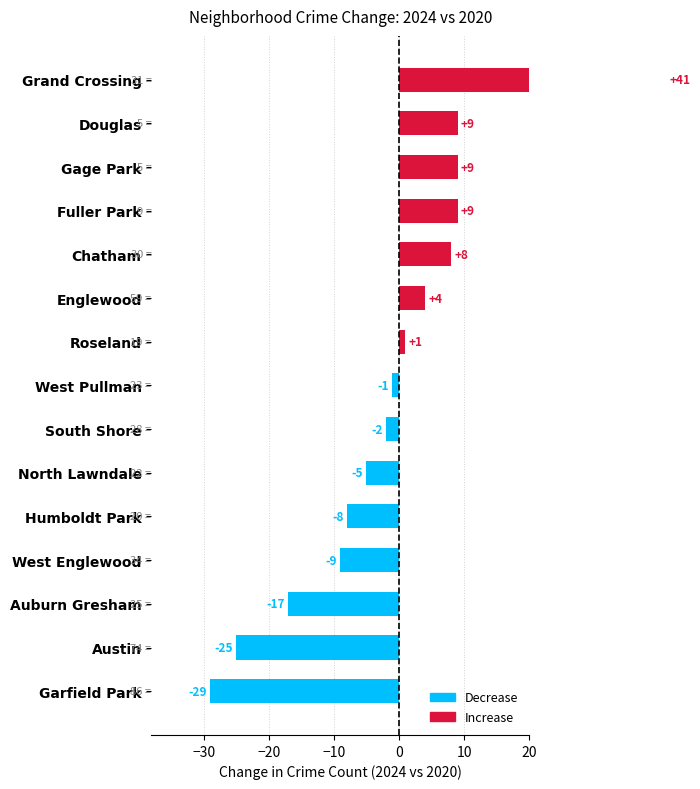

The value at Grand Crossing is 41. True or false?

True